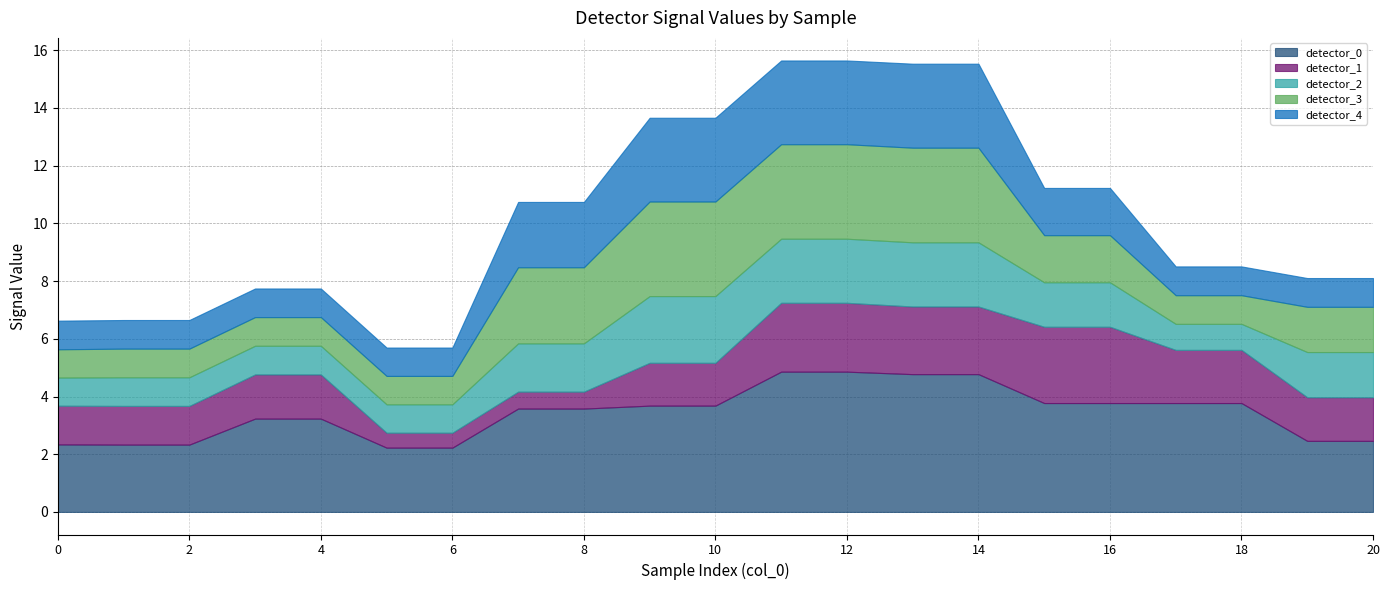

At which label is detector_0 closest to 3?

3